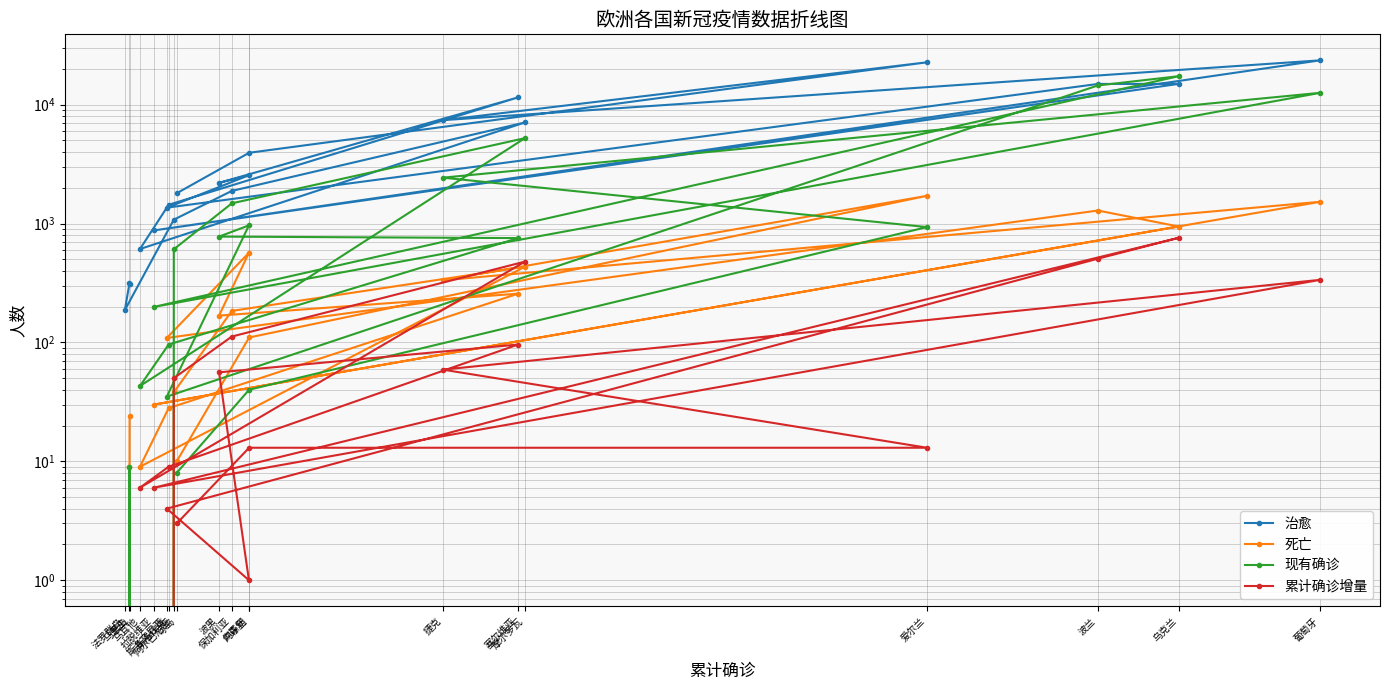

What is the average value of the 死亡 series?

389